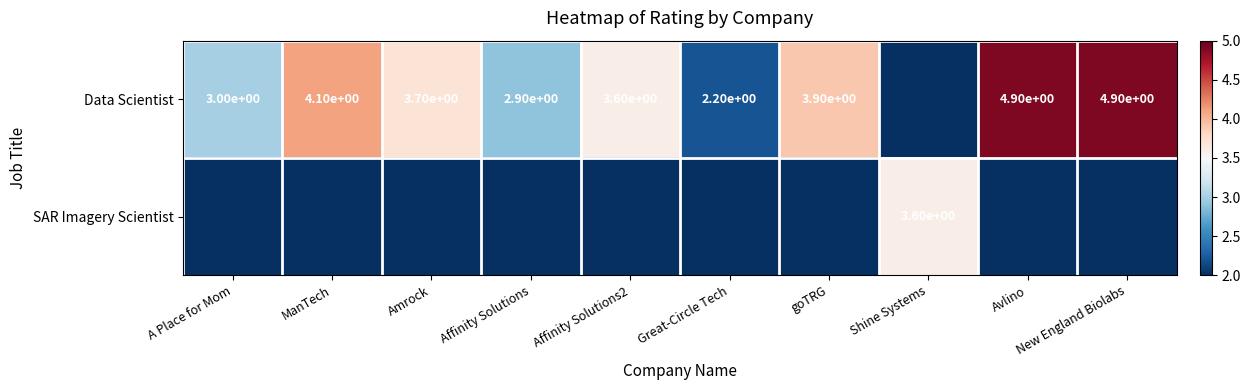

What is the sum of the Data Scientist values at New England Biolabs and Avlino?

9.8